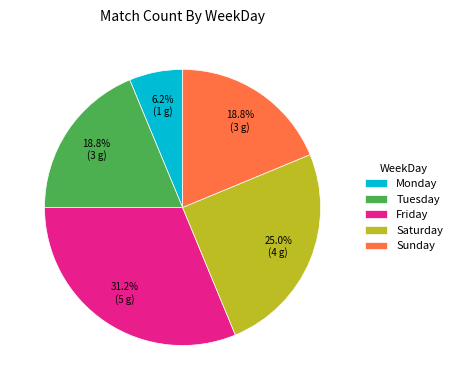

Is the sum of Monday and Saturday greater than half?

No